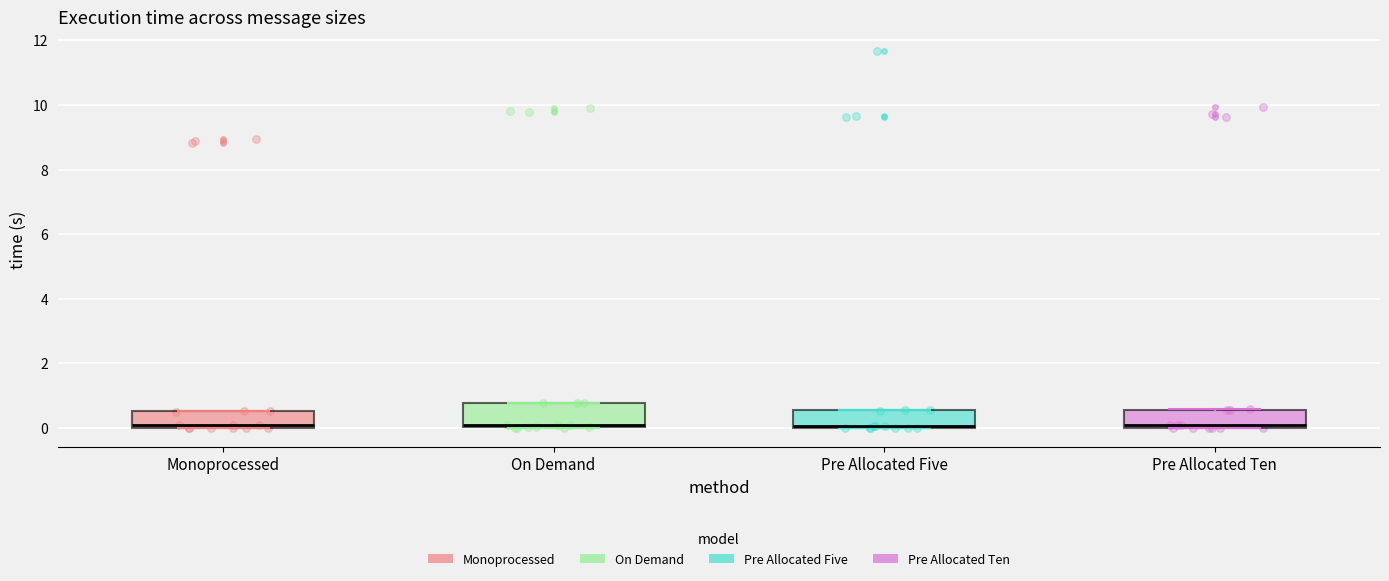

Where is the upper edge of the box for Pre Allocated Five on the y-axis? The values are not printed on the chart, so give them approximately, as read against the axis.

0.6